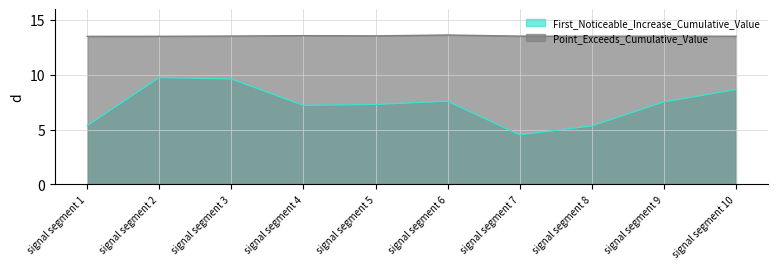

List the series in order of their peak value, lowest first.

First_Noticeable_Increase_Cumulative_Value, Point_Exceeds_Cumulative_Value